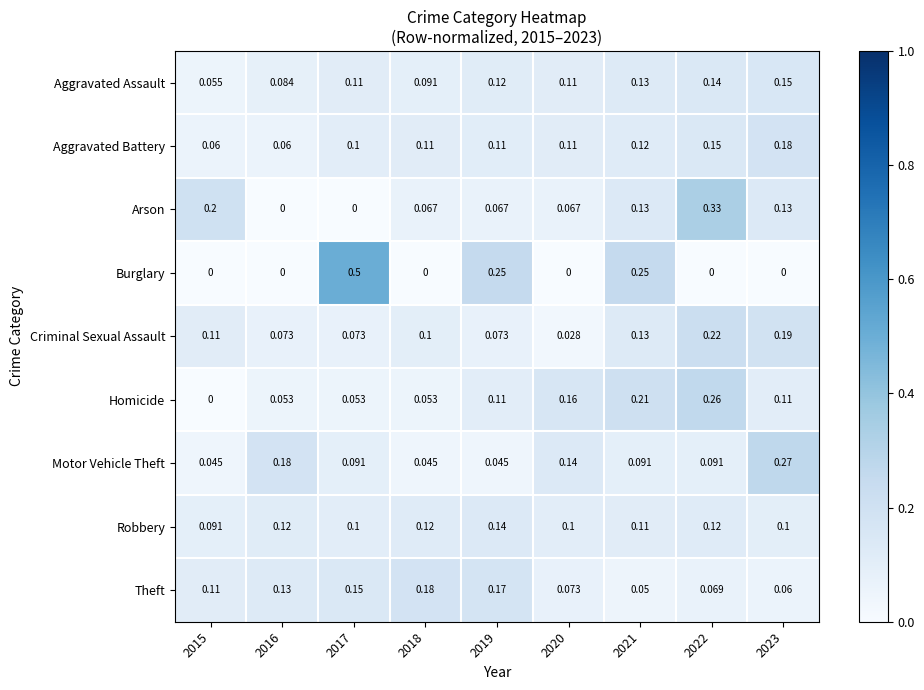

Which series has the largest total across all categories?

Homicide